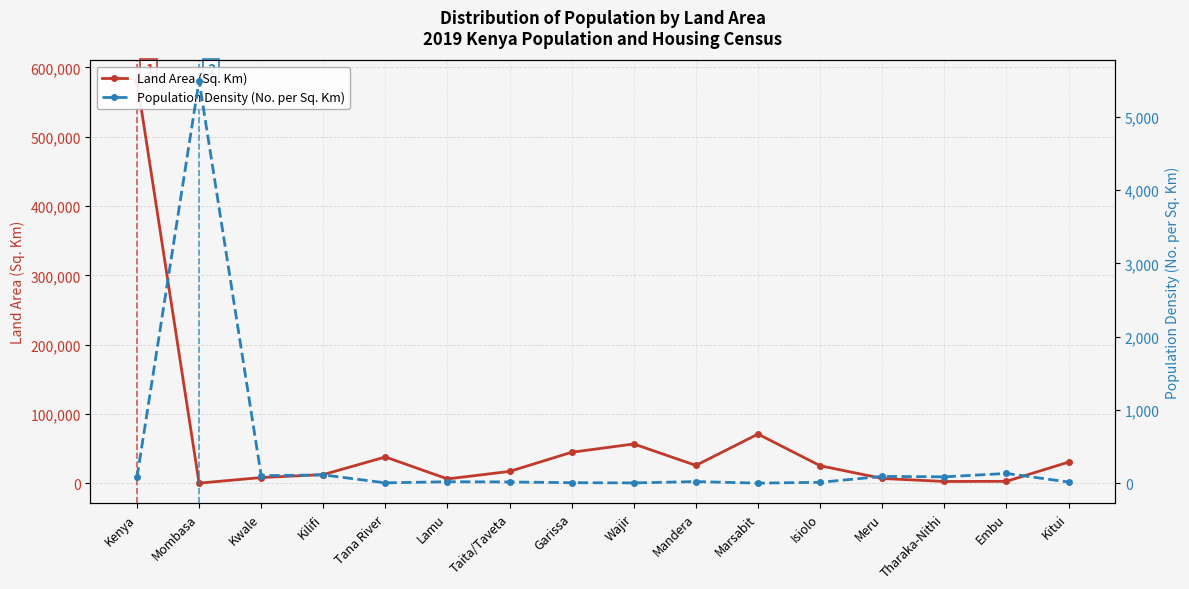

How many values in the Population Density (No. per Sq. Km) series exceed 25?

7